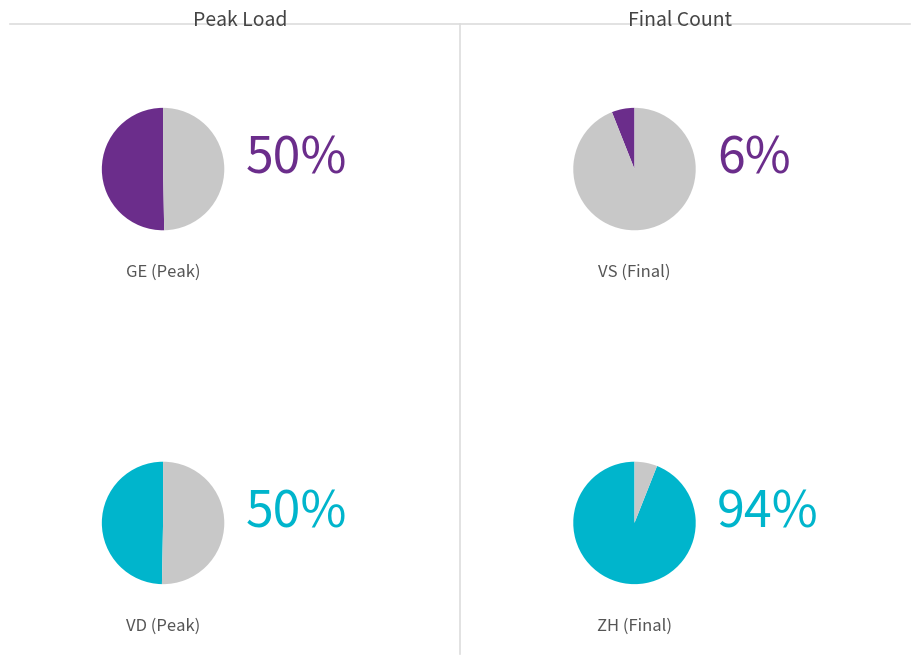

At 30, list the series in order from largest to smallest.

ZH, VD, GE, VS